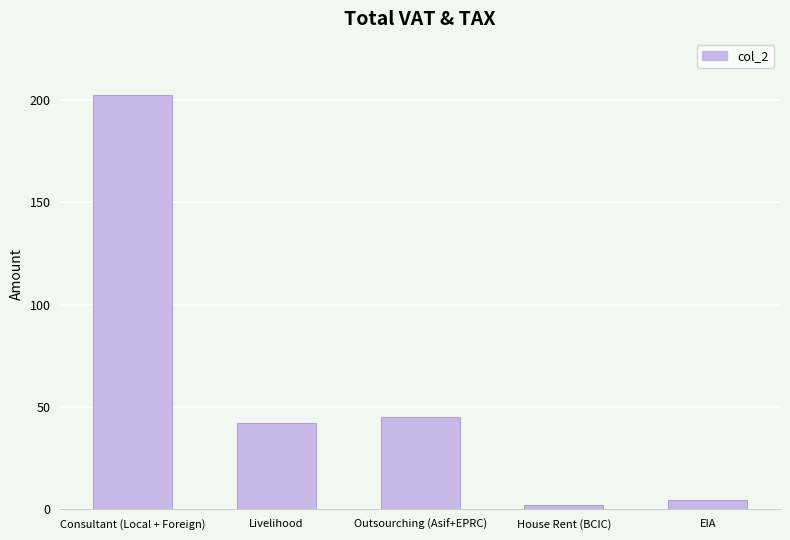

What is the label of the 2nd bar from the right?

House Rent (BCIC)